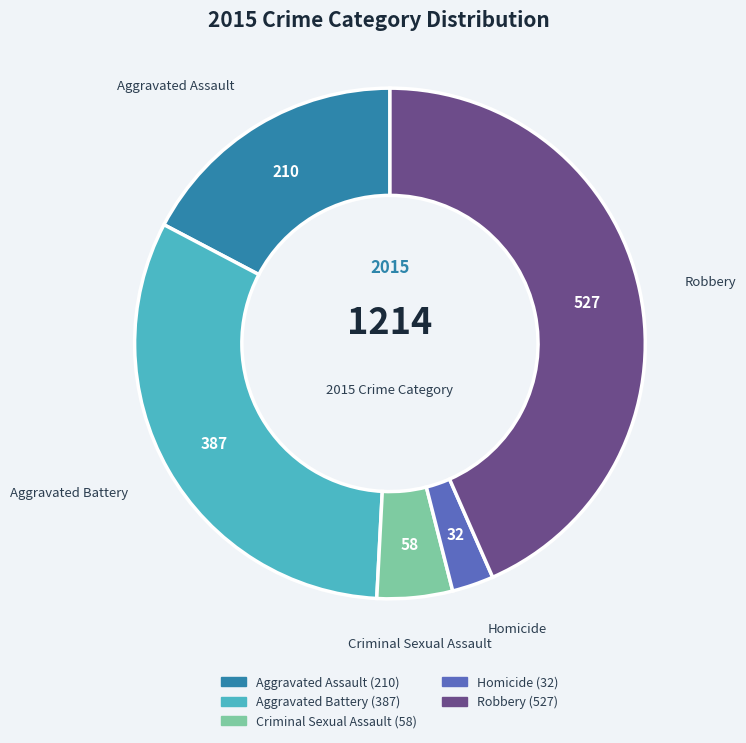

Which slice is the smallest?

Homicide